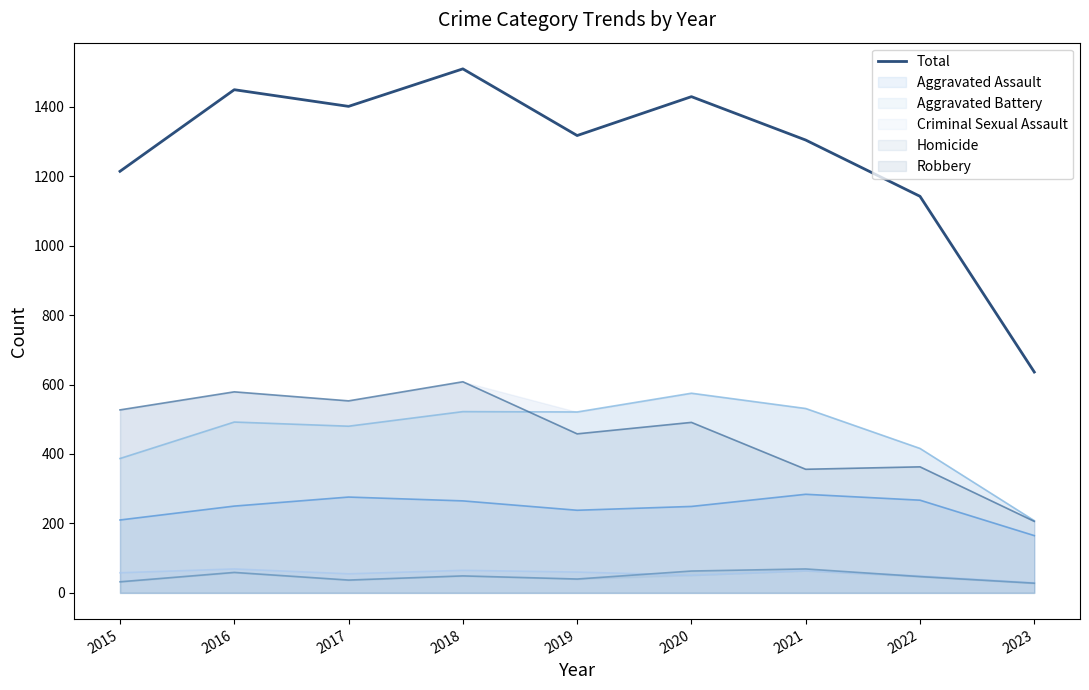

How many interior local peaks (higher than both neighbors) does the data have?

3